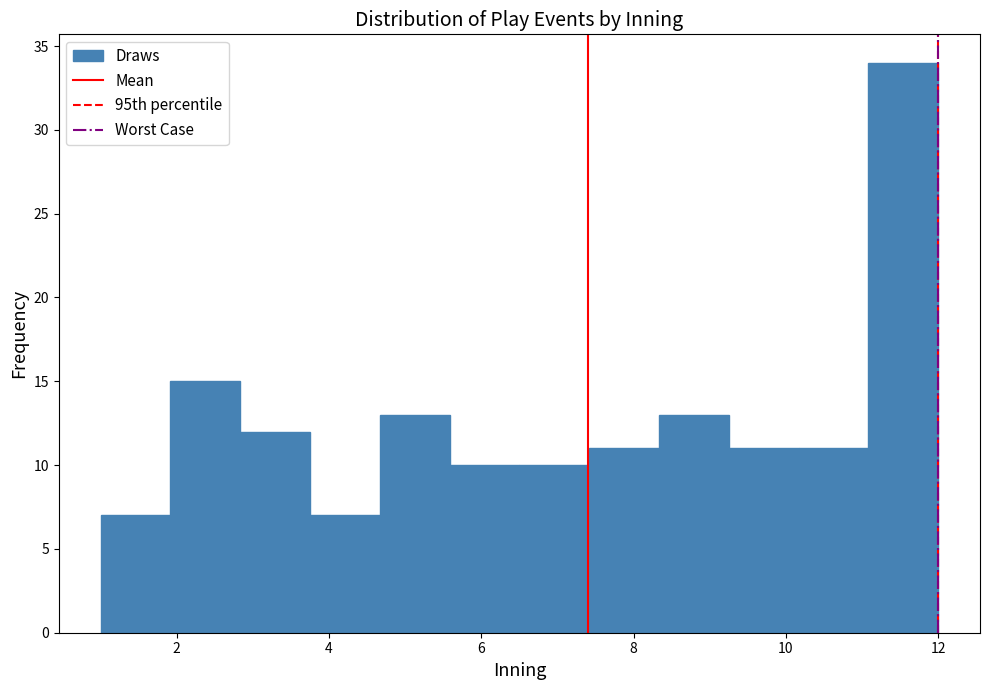

Reading left to right, transcribe this chart: for each bar, give the range it covers on the x-axis and its height. Neither the bar edges nor the heights are printed on the chart, so give them approximately, as read against the axes.

1.0 to 2.0: 7
2.0 to 2.8: 15
2.8 to 3.8: 12
3.8 to 4.6: 7
4.6 to 5.6: 13
5.6 to 6.6: 10
6.6 to 7.4: 10
7.4 to 8.4: 11
8.4 to 9.2: 13
9.2 to 10.2: 11
10.2 to 11.0: 11
11.0 to 12.0: 34